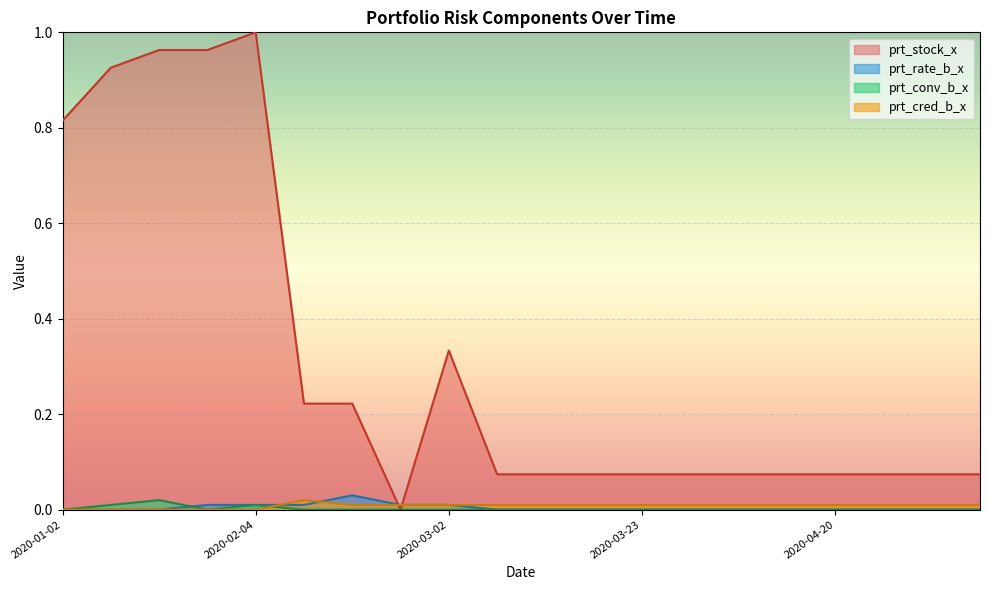

How many lines are shown in the chart?

4